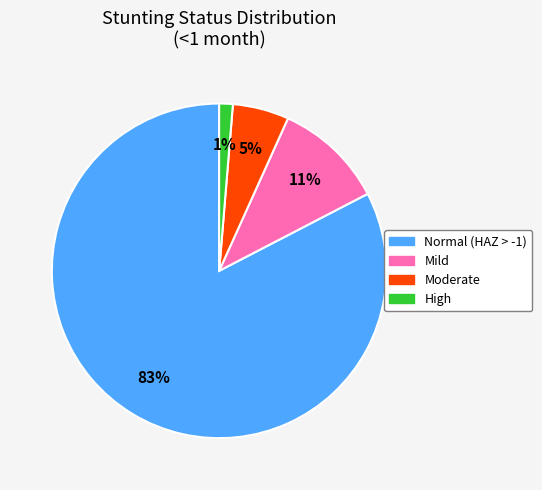

To the nearest percent, what portion does Normal (HAZ > -1) represent?

83%